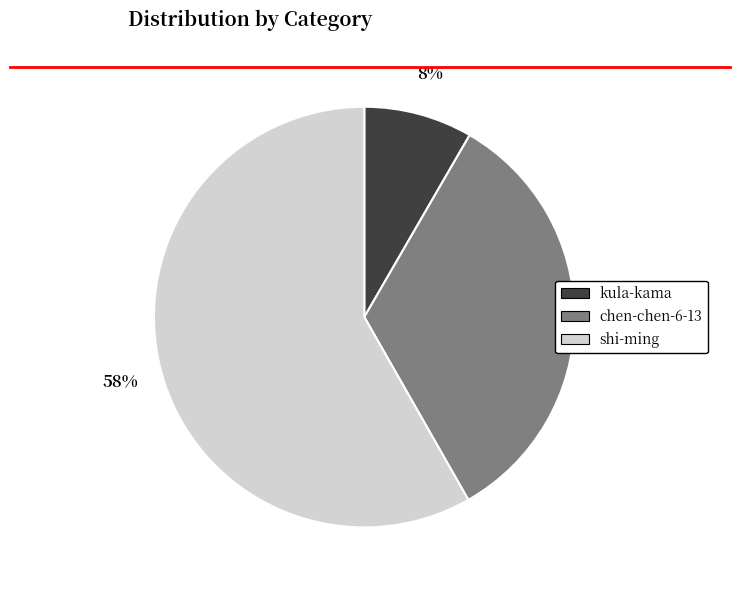

What is the ratio of the value at chen-chen-6-13 to the value at shi-ming?

0.6